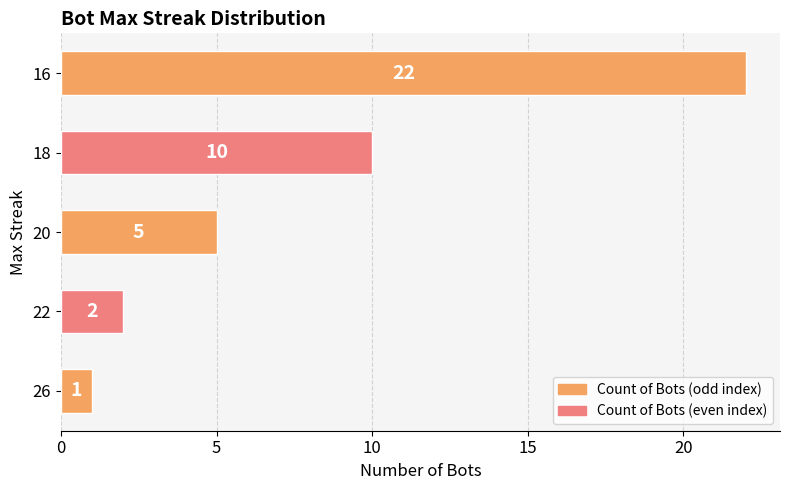

Rank the categories by value from highest to lowest.

16, 18, 20, 22, 26